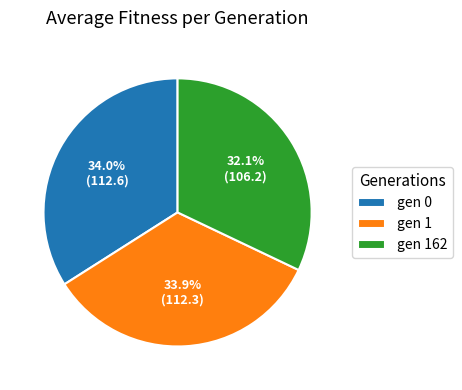

Which has a higher value, gen 162 or gen 1?

gen 1